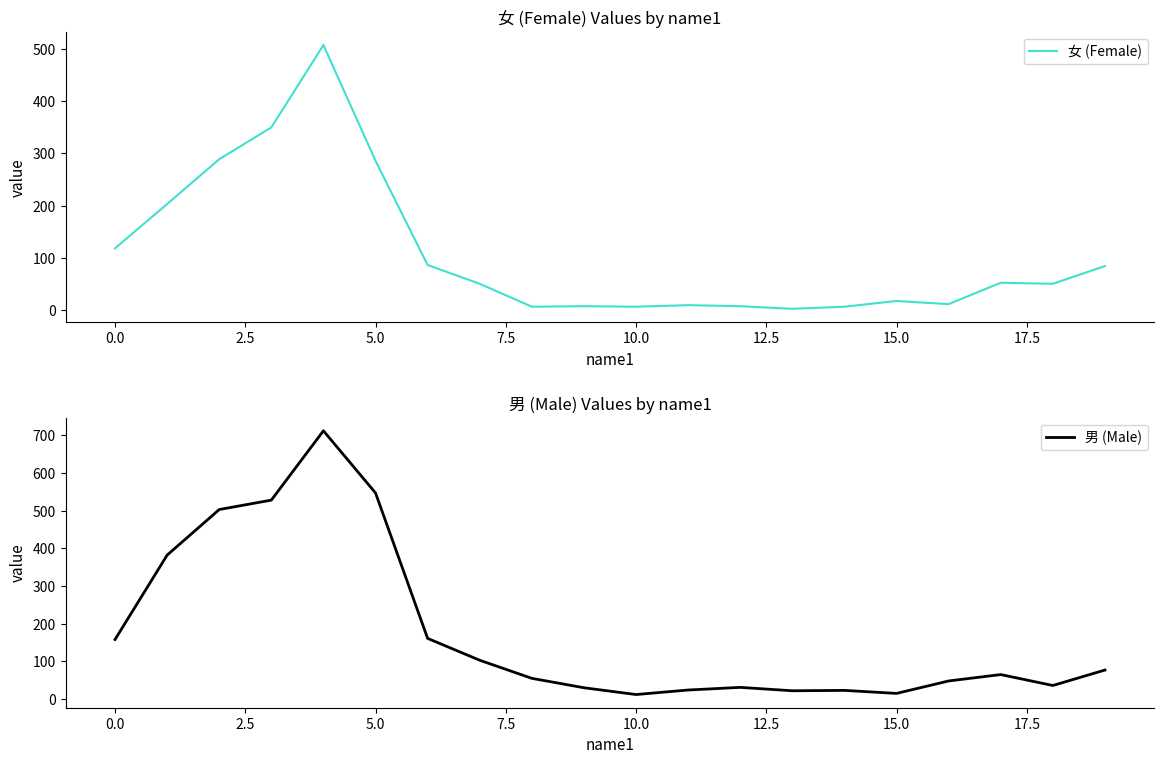

What is the highest value of the 女 (Female) series?

508